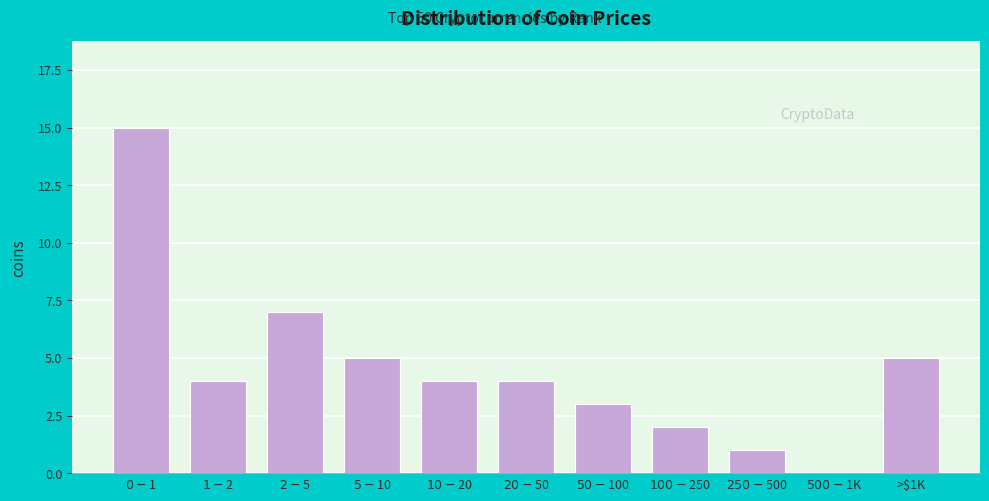

What is the greatest value displayed?

15